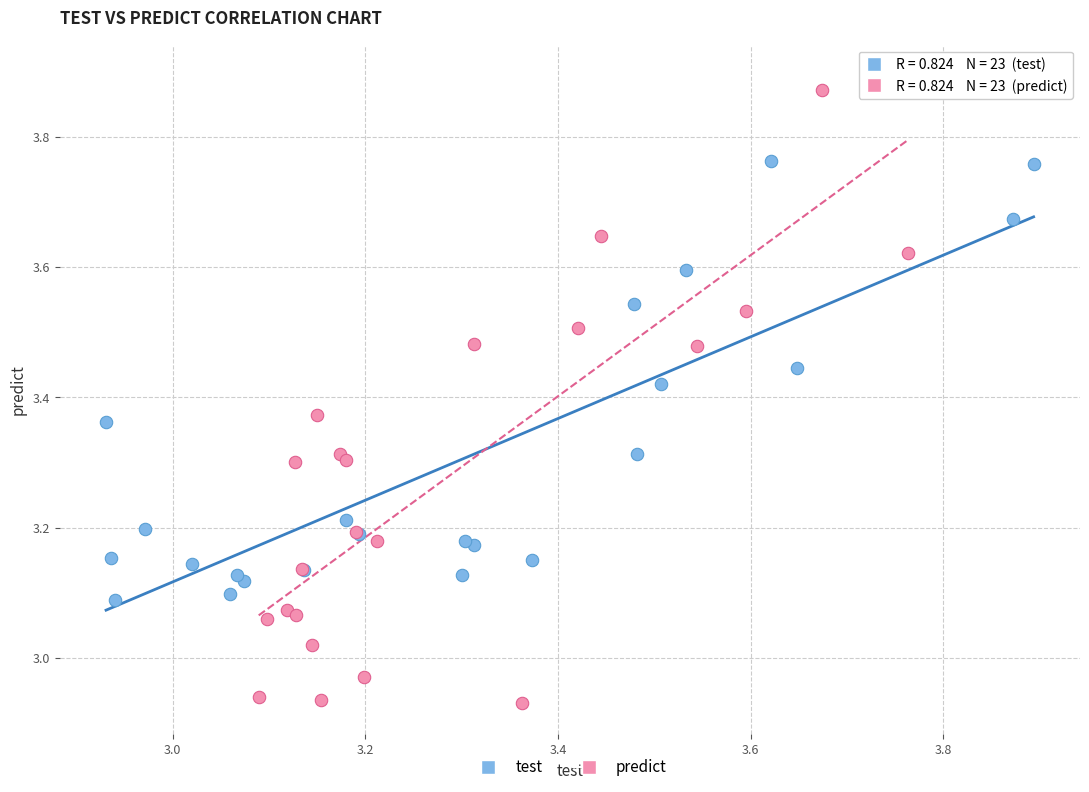

Which series has the largest Y range (max minus min)?

predict